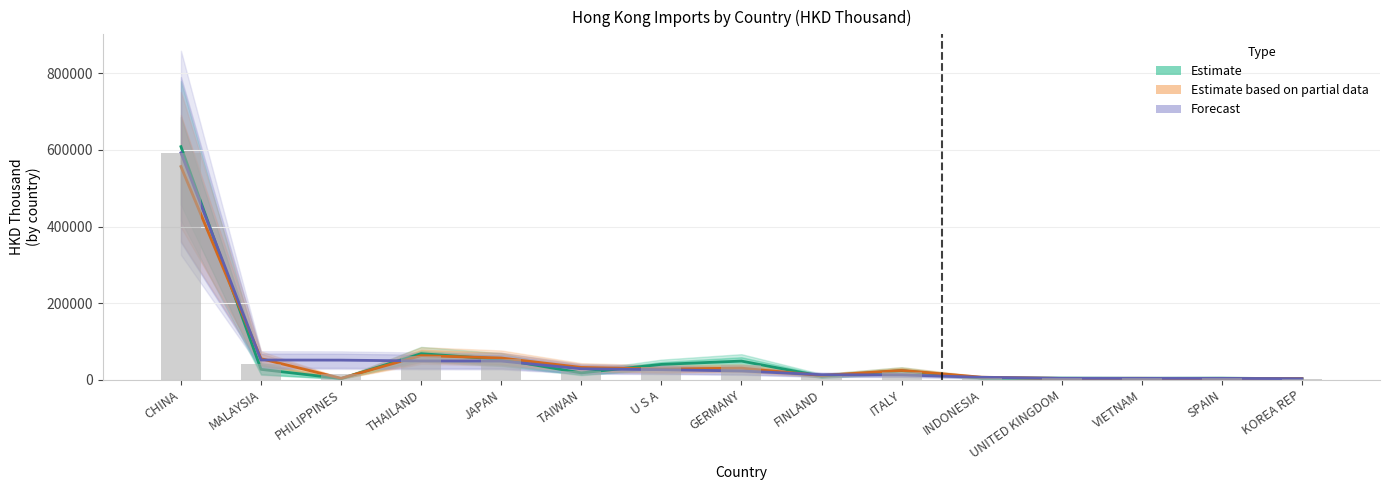

How many distinct data groups are displayed?

4